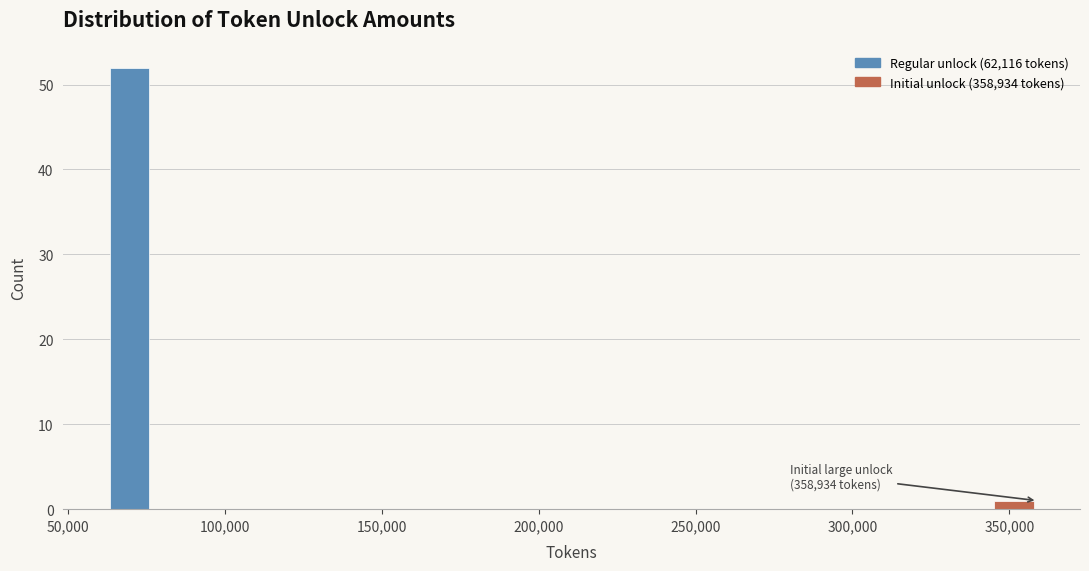

Around what value on the x-axis is the tallest bar? Give the approximate position of its centre, as read against the axis.

70000